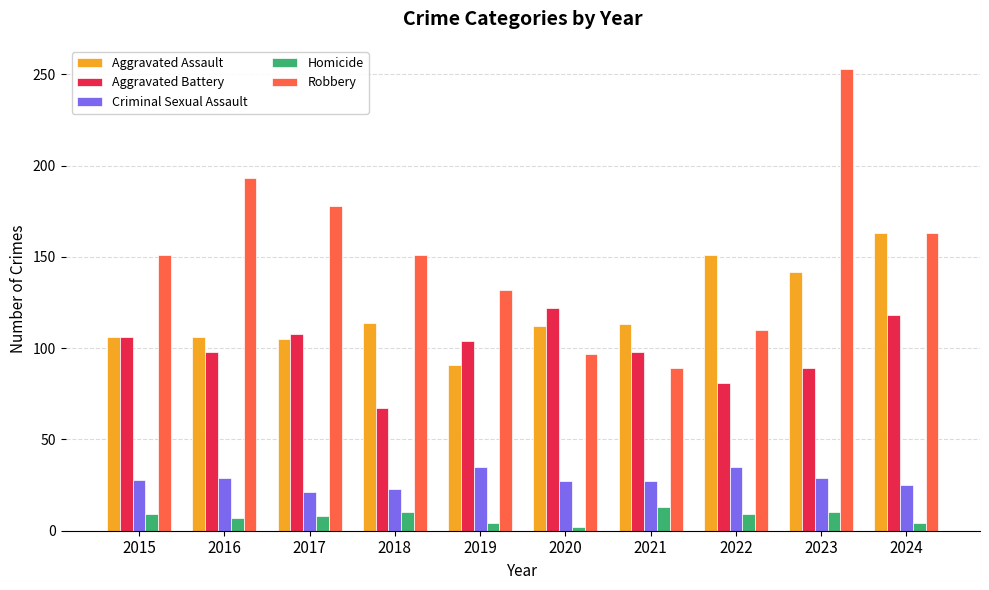

What is the value of the Robbery bar at the 1st from the left?

151